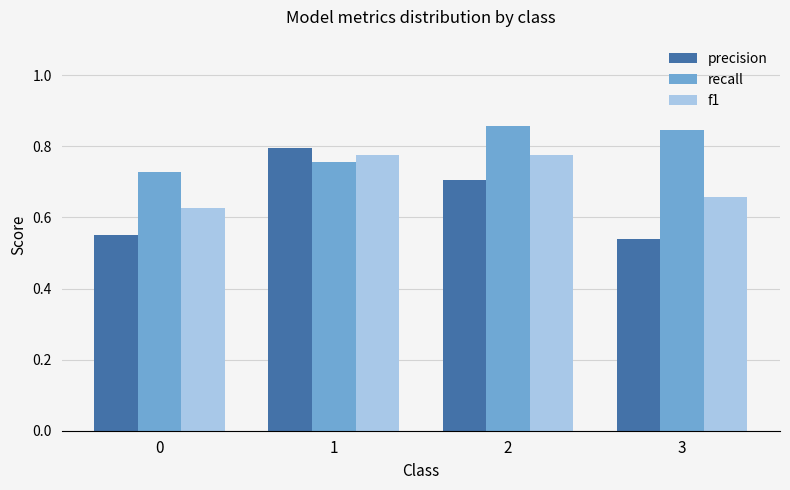

Which series has the largest total across all categories?

recall